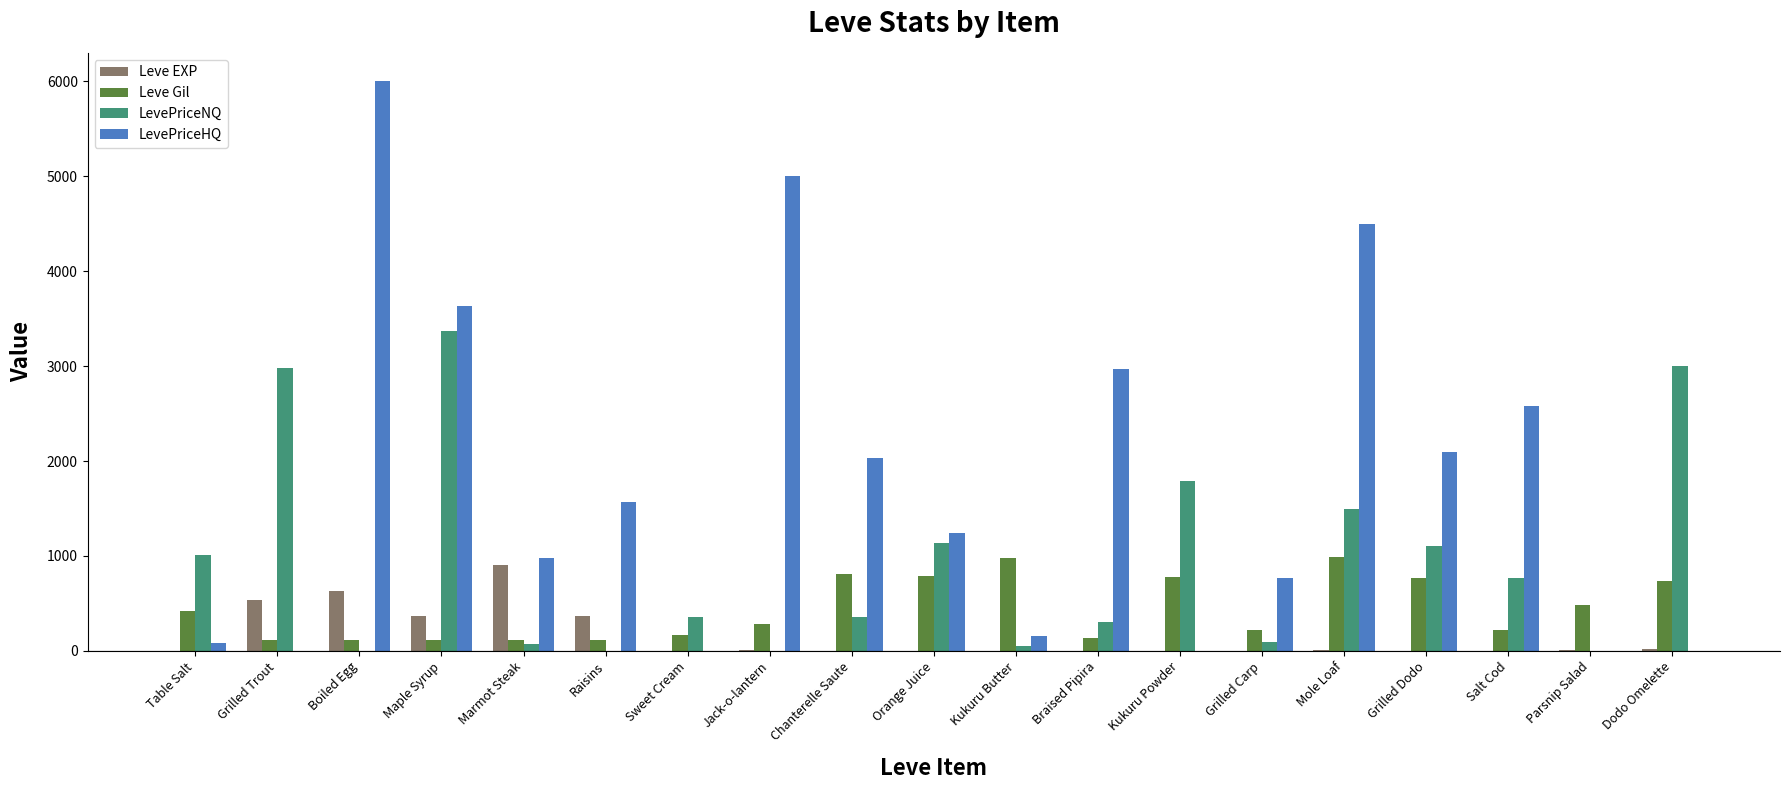

Which series has the largest total across all categories?

LevePriceHQ